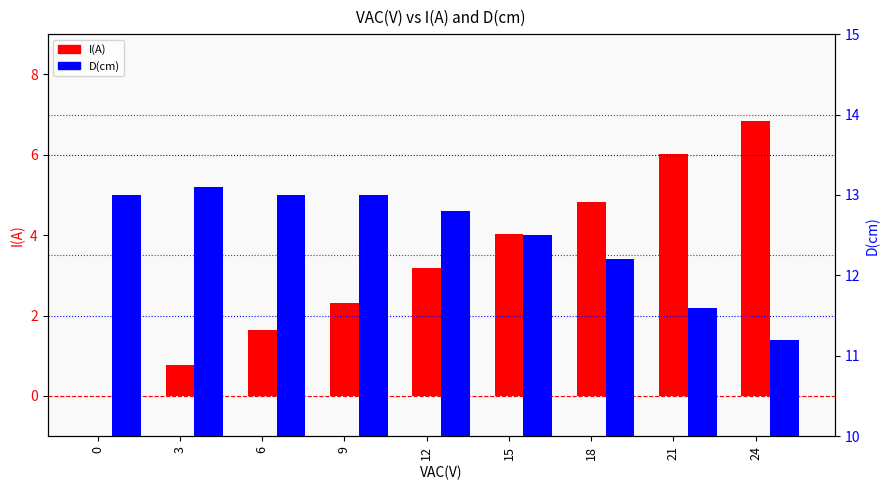

Which series changed the most between 0 and 21?

I(A)